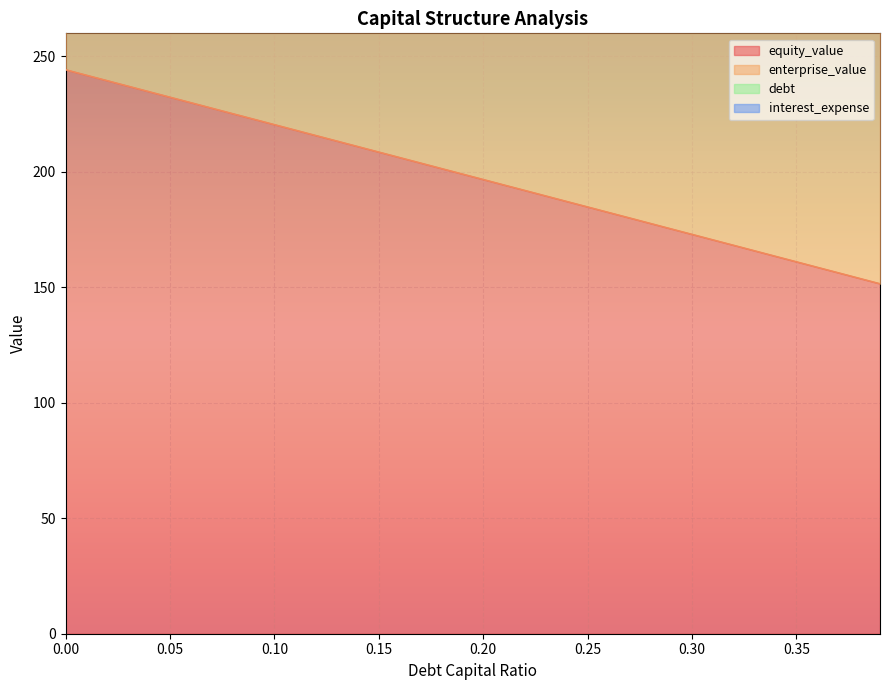

True or false: enterprise_value and equity_value intersect in this chart.

False